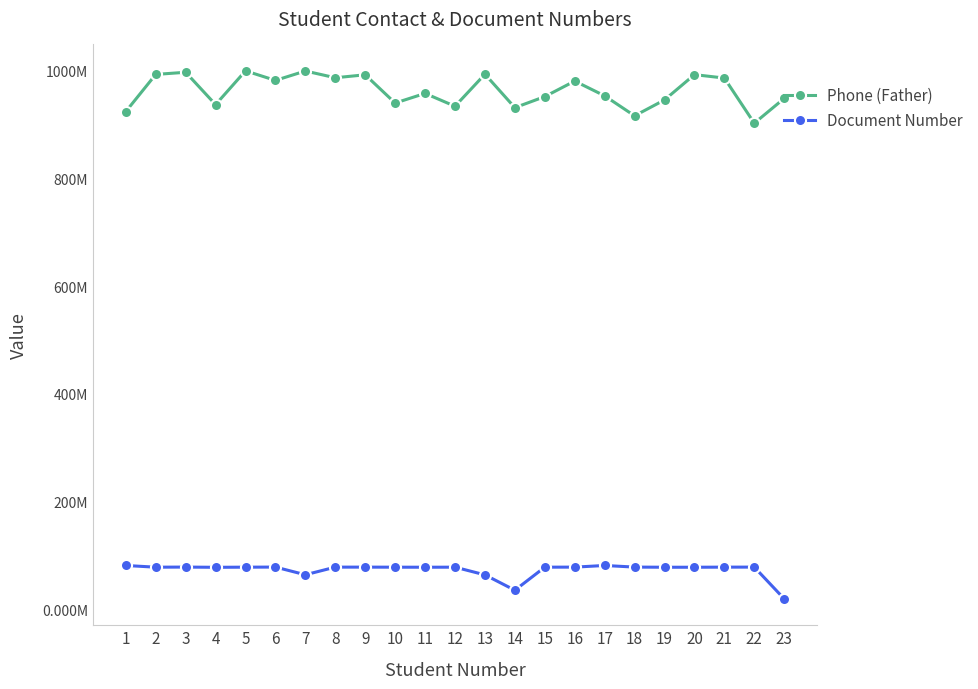

Does the chart display data point markers on the line(s)?

Yes